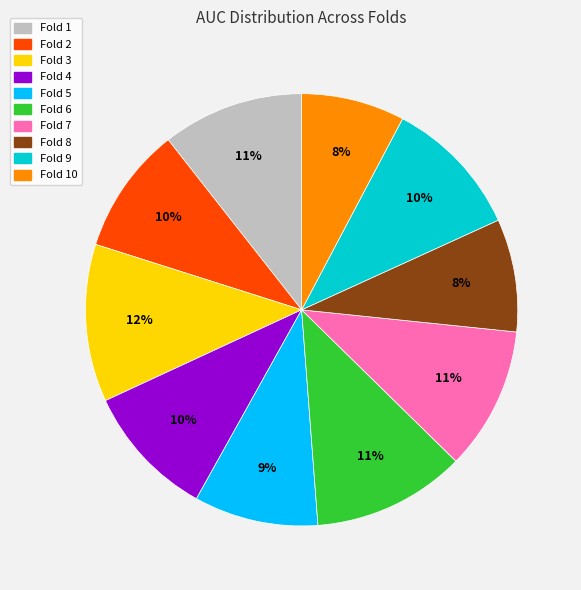

To the nearest percent, what is the difference between the largest and smallest slice percentages?

4%